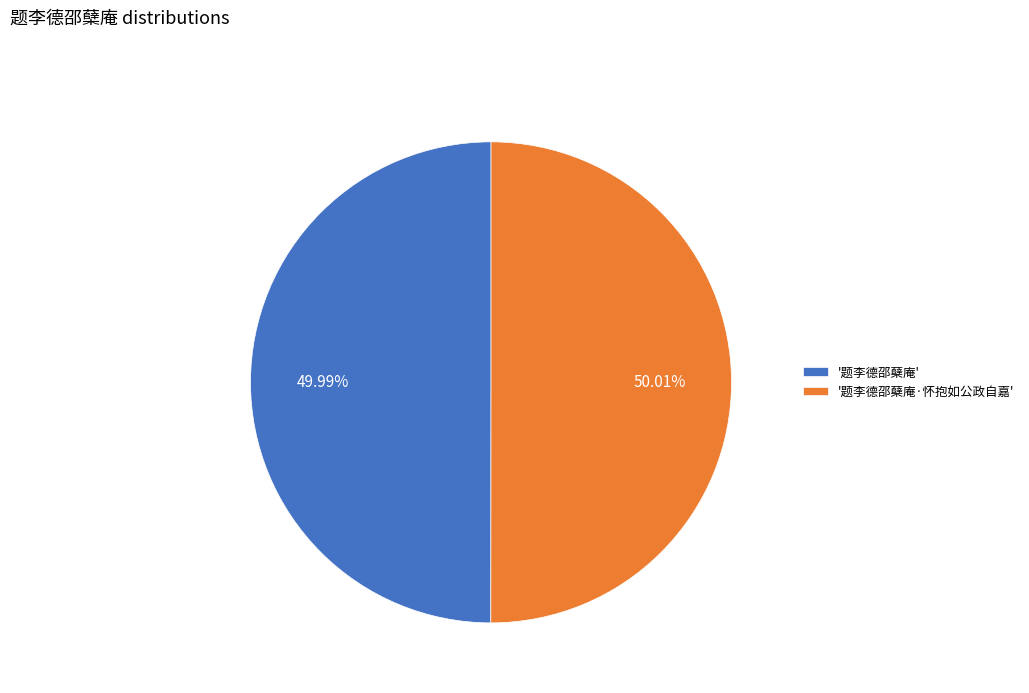

Count the number of slices in the pie.

2